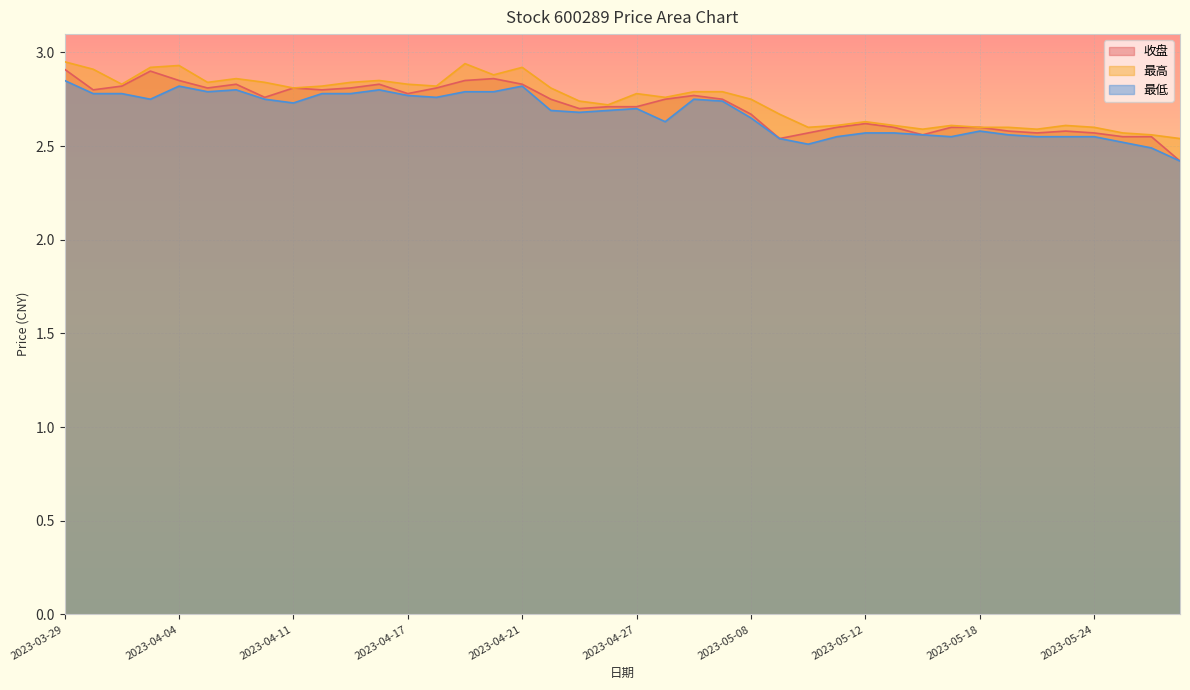

Which has a higher value, 2023-05-15 or 2023-04-19?

2023-04-19